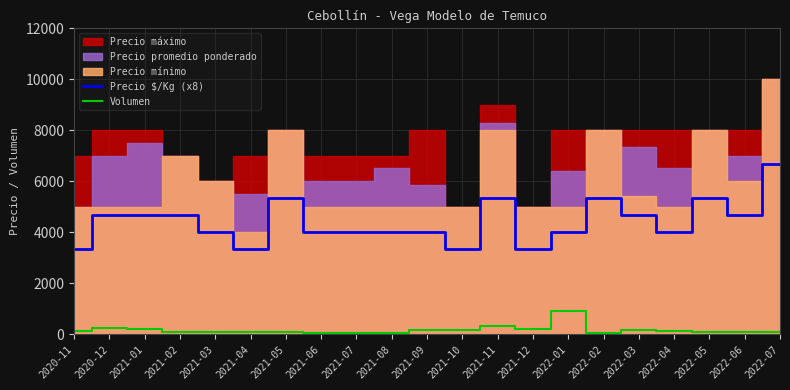

True or false: Precio $/Kg (x8) and Volumen intersect in this chart.

False